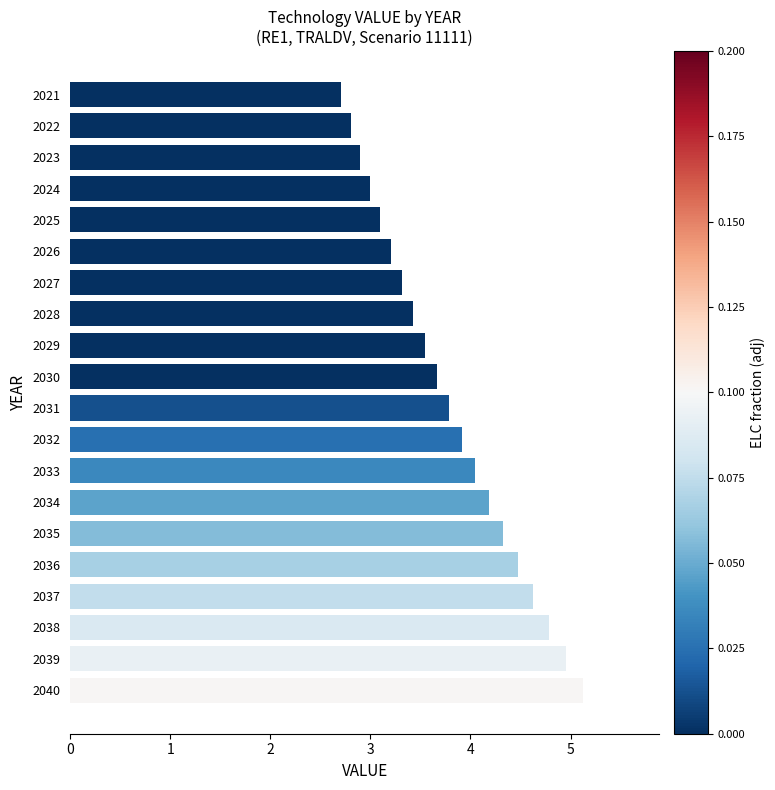

Where is the data nearest to the value 3?

2024